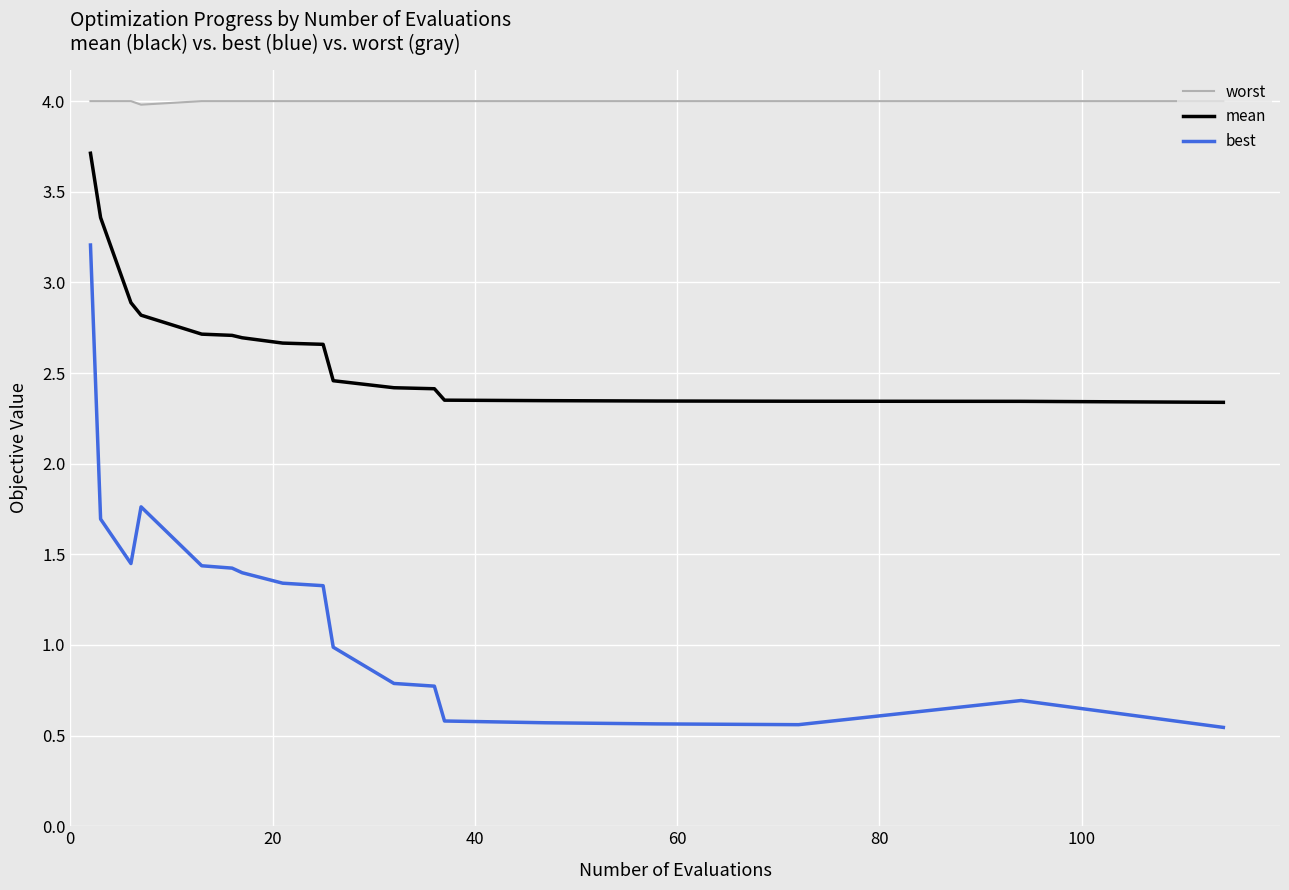

What are all the series names shown in the legend?

worst, mean, best